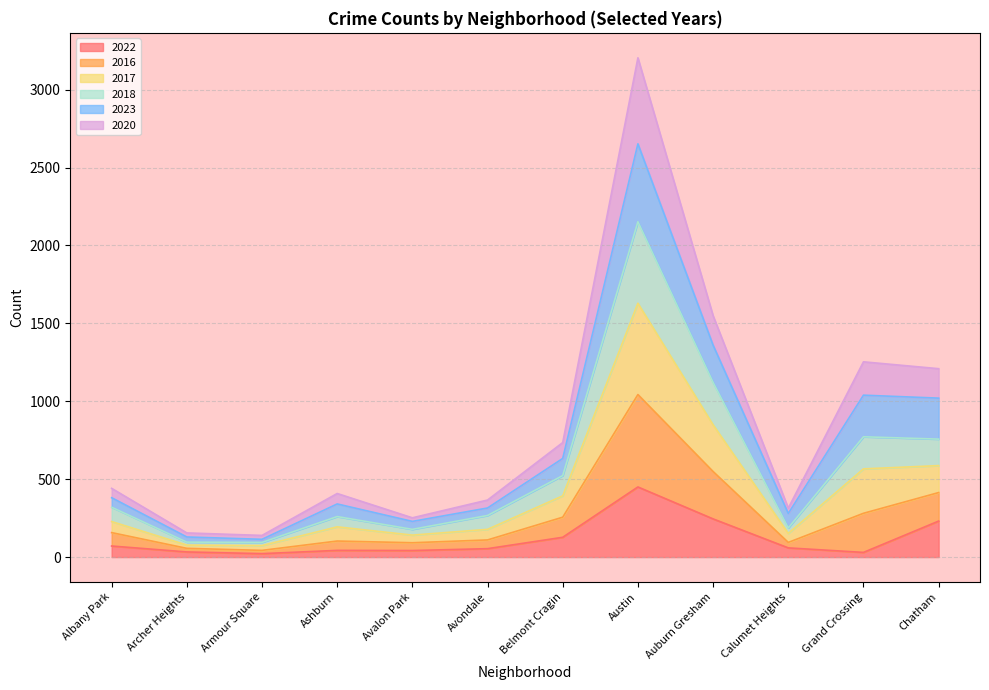

True or false: 2022 has more than 2 points higher than both neighbors.

False